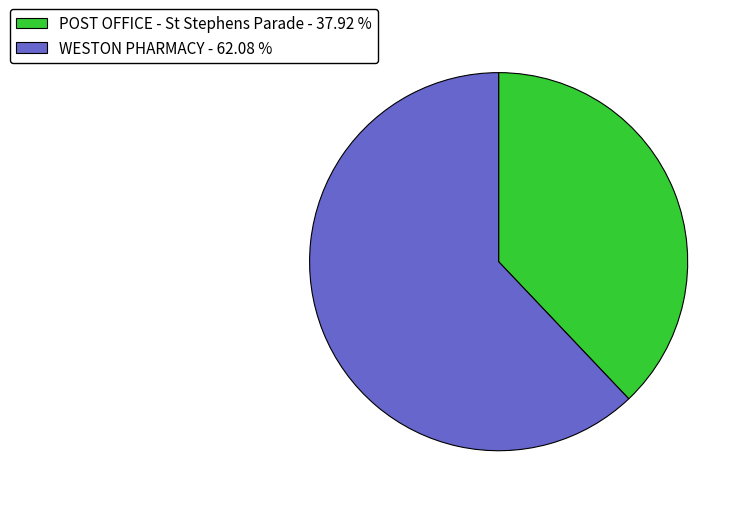

Do POST OFFICE - St Stephens Parade - 37.92 % and WESTON PHARMACY - 62.08 % together represent more than half of the pie?

Yes